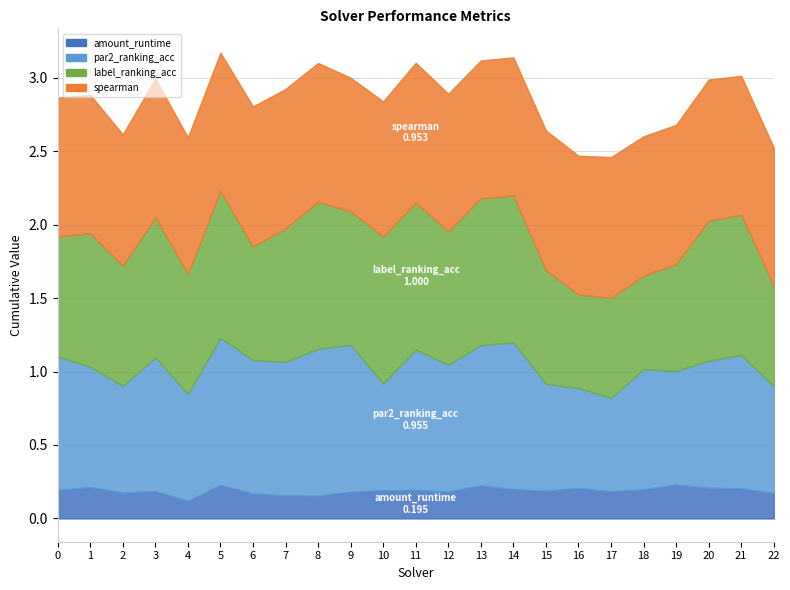

Which series has the widest spread of values?

par2_ranking_acc